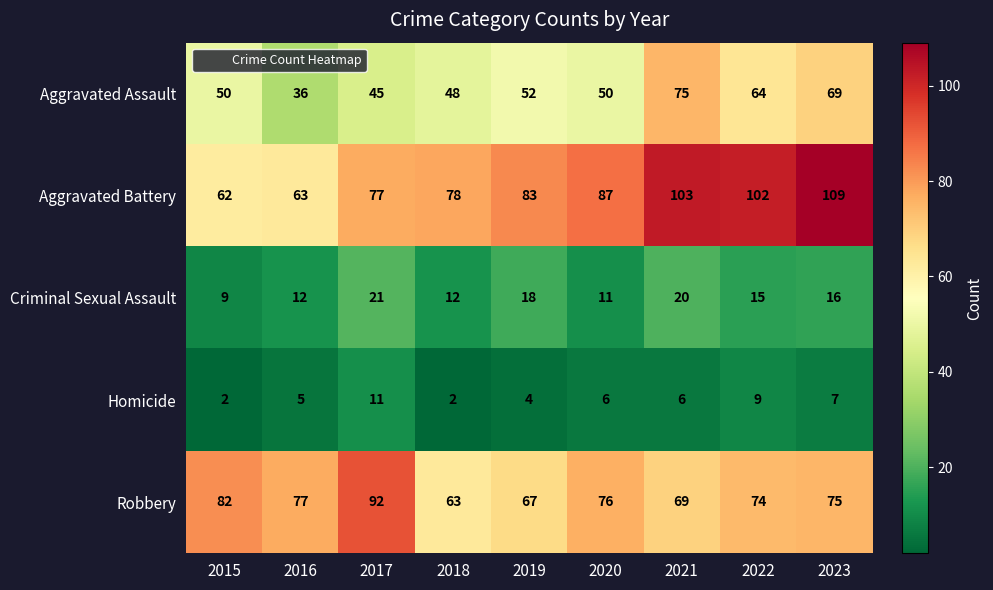

Is it true that Criminal Sexual Assault equals 5 at 2015?

False